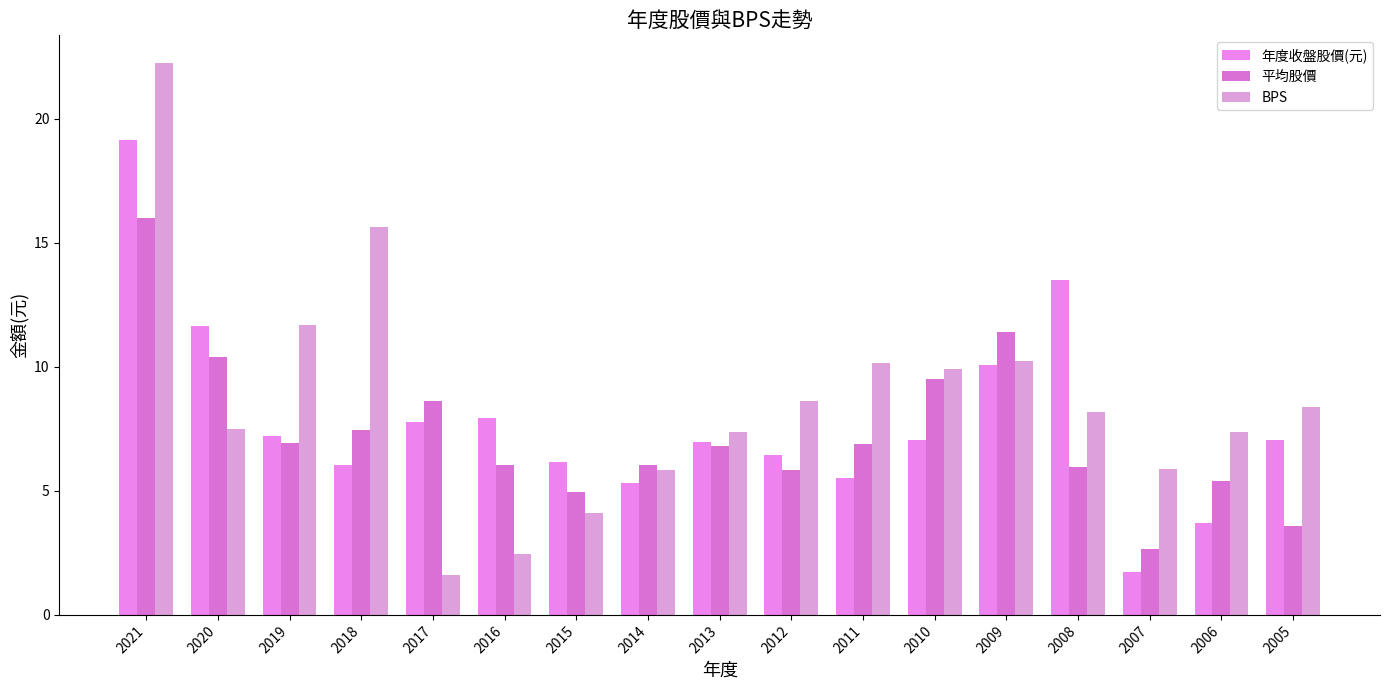

What is the difference between the second highest and second lowest values in the 平均股價 series?

7.8